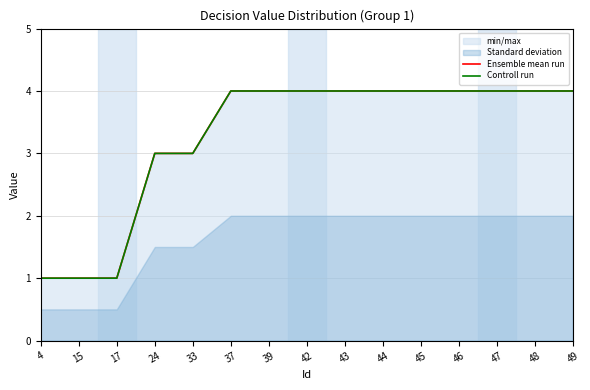

What is the lowest value of the Controll run series?

1